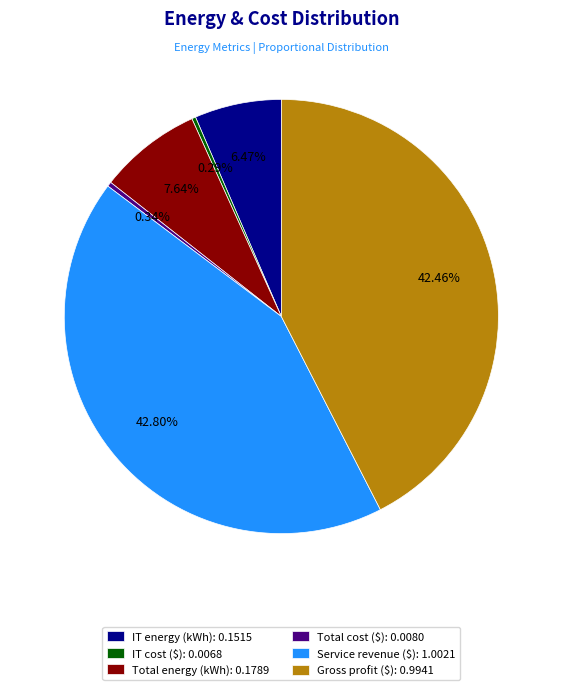

How many slices are in this pie chart?

6